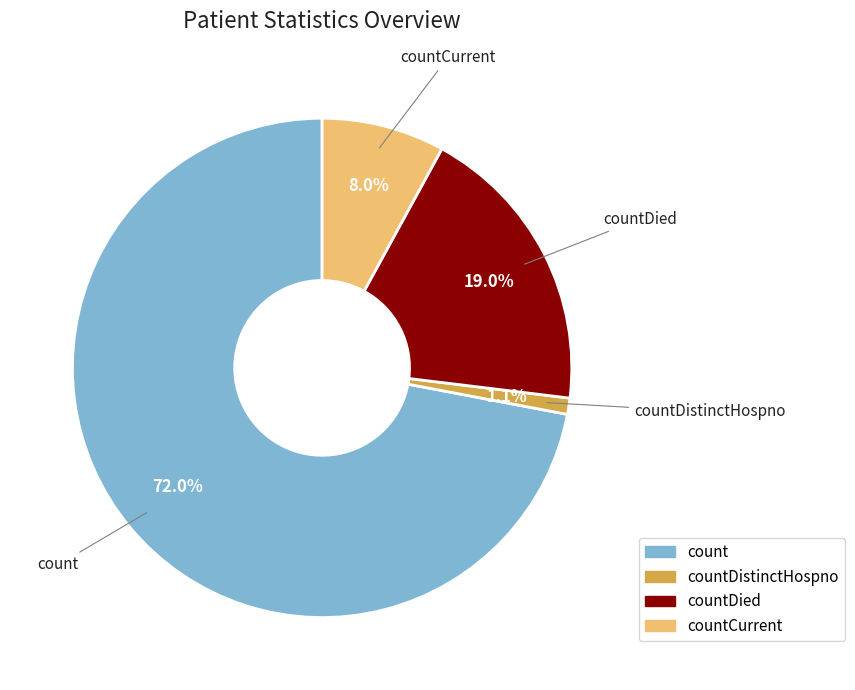

To the nearest percent, what portion does countCurrent represent?

8%